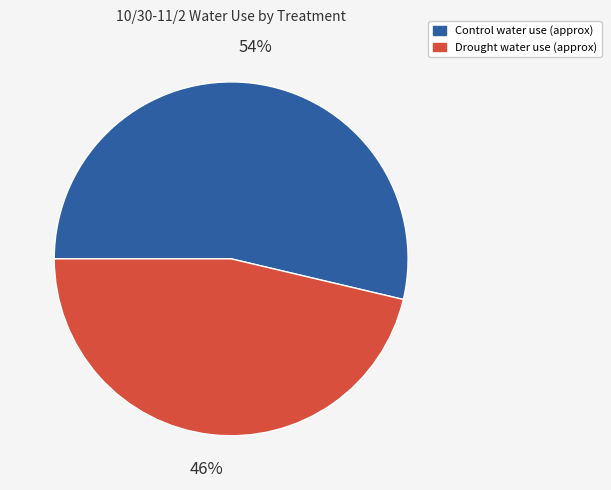

To the nearest percent, what is the average slice percentage?

50%